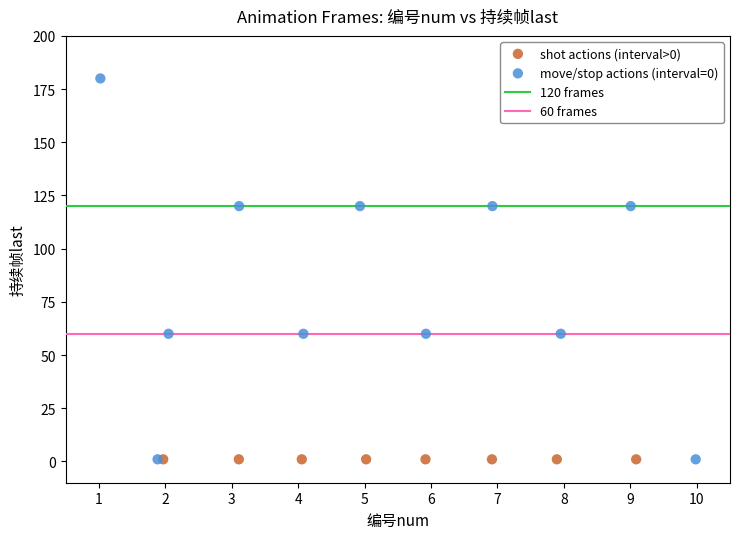

Which series contains the highest Y value?

move/stop actions (interval=0)